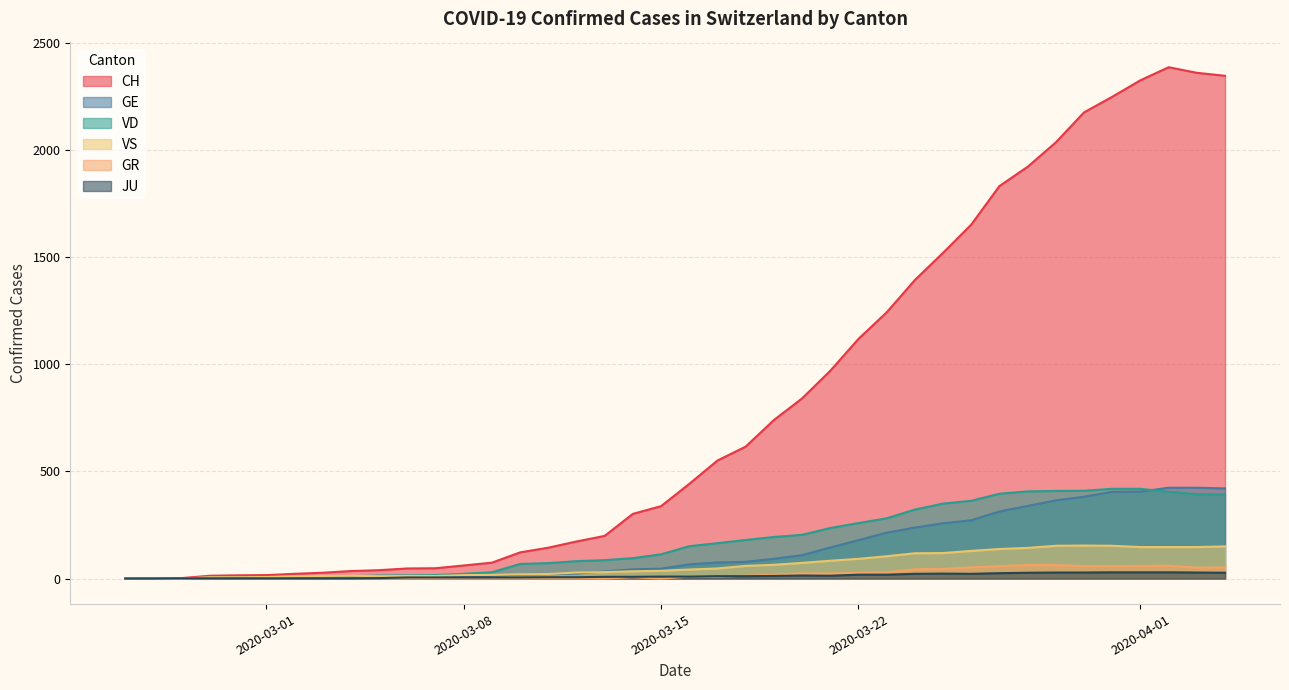

Which series has the largest total across all categories?

CH